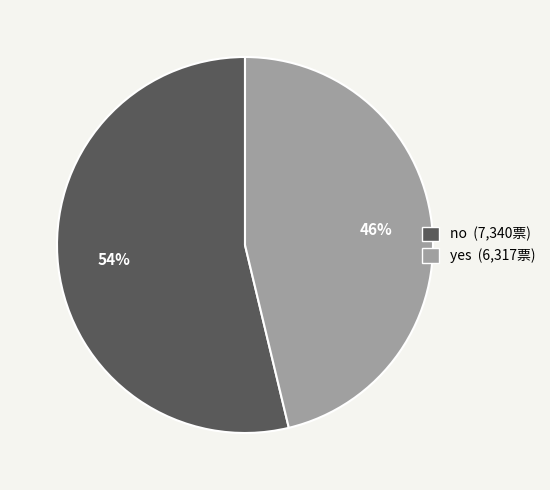

To the nearest percent, what is the average slice percentage?

50%